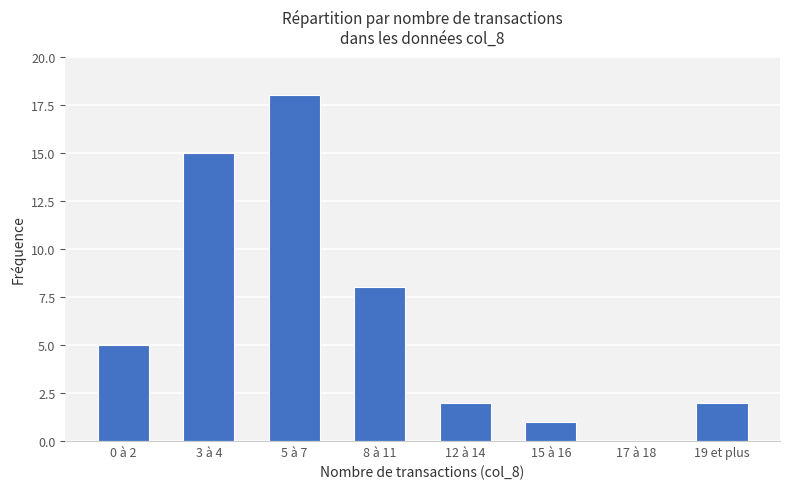

True or false: the data shows 2 at 19 et plus.

True